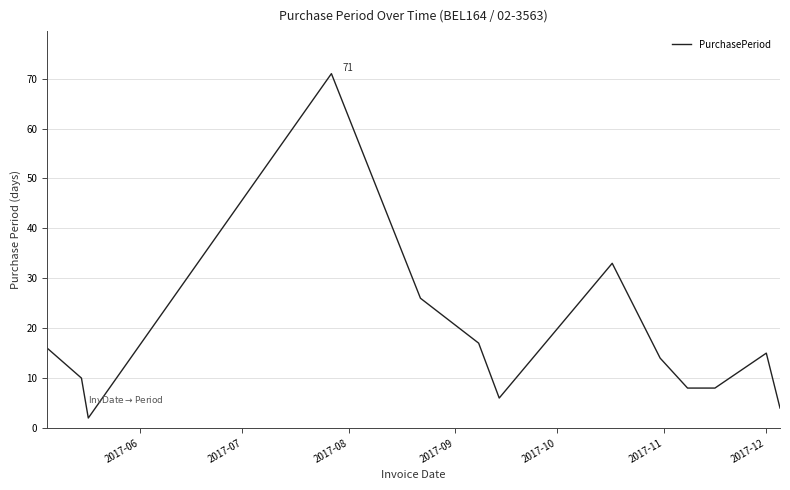

What is the difference between the maximum and minimum values?

69